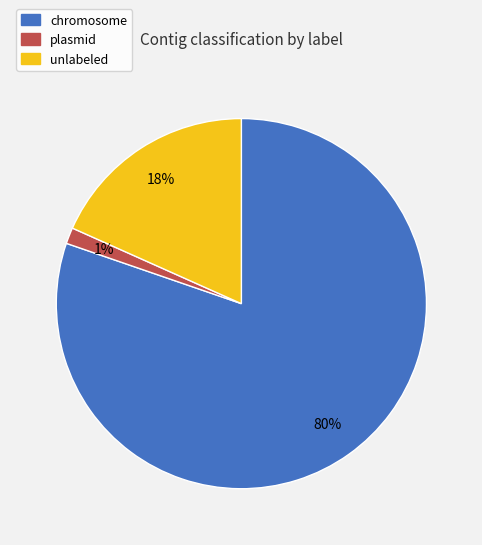

Does any single category account for the majority?

Yes